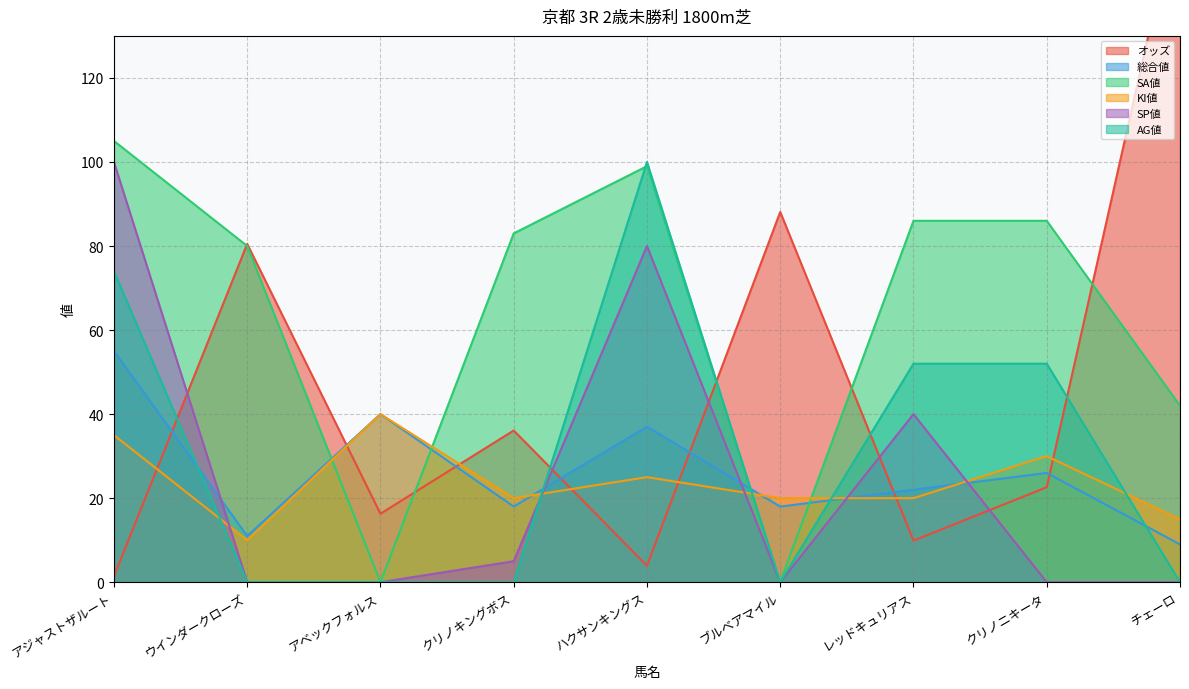

What is the spread (max minus min) of values at ハクサンキングス?

96.1